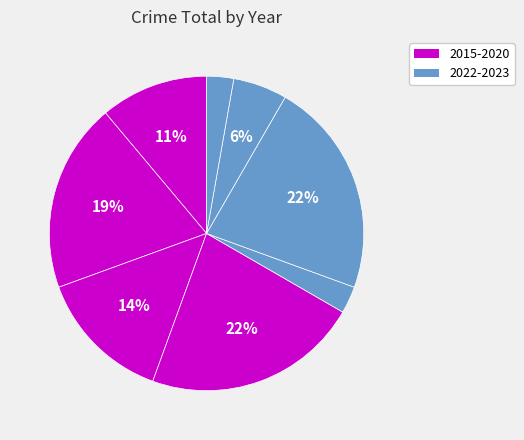

To the nearest percent, what is the average slice percentage?

12%